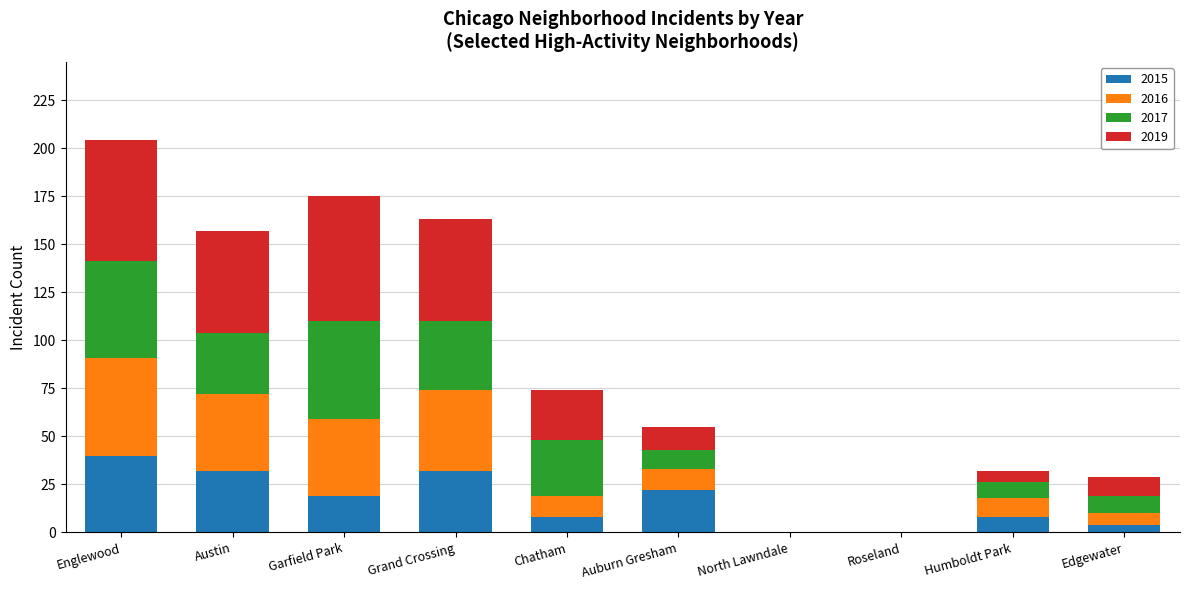

The 2015 series shows 32 at Grand Crossing. True or false?

True